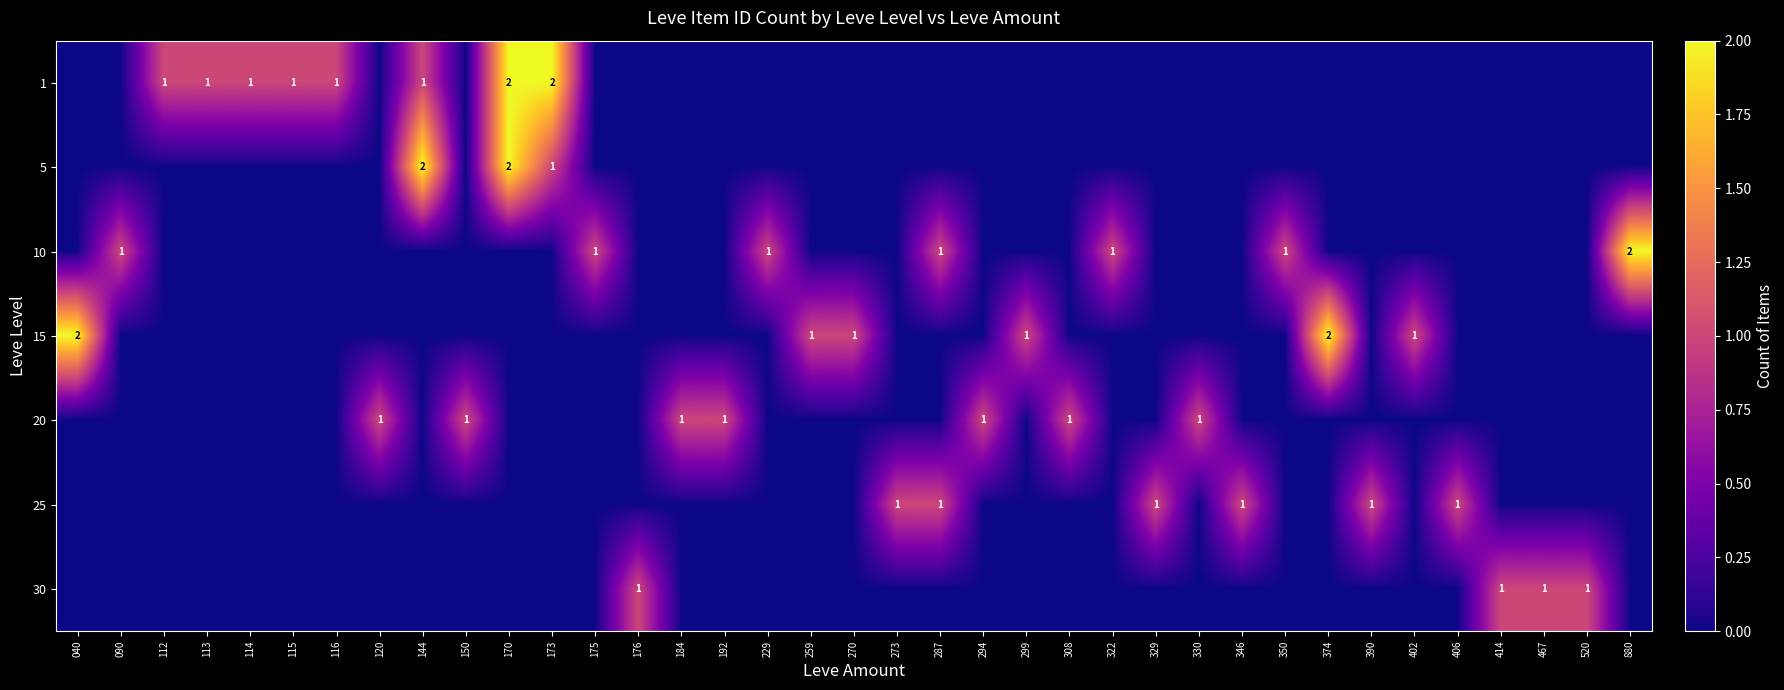

Is the value of 5 at 040 greater than the value of 1 at 350?

No